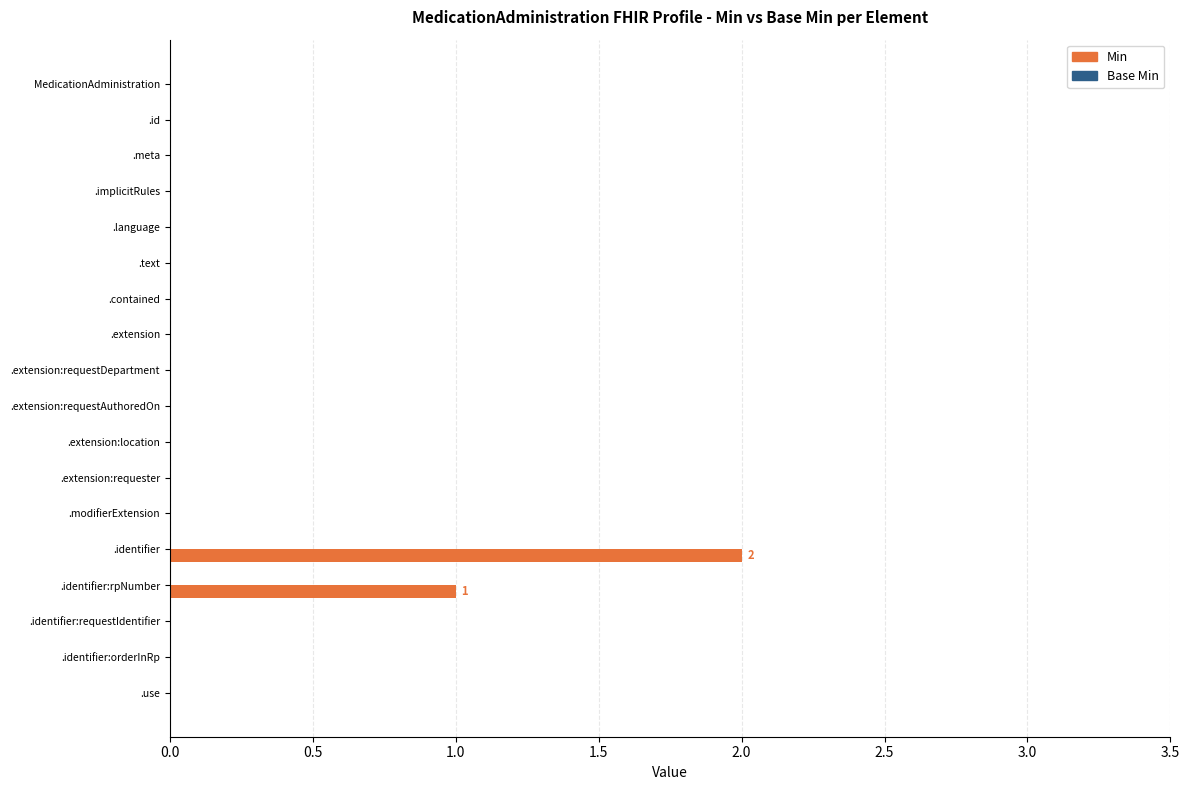

The chart shows a value of 0 at .modifierExtension. True or false?

True